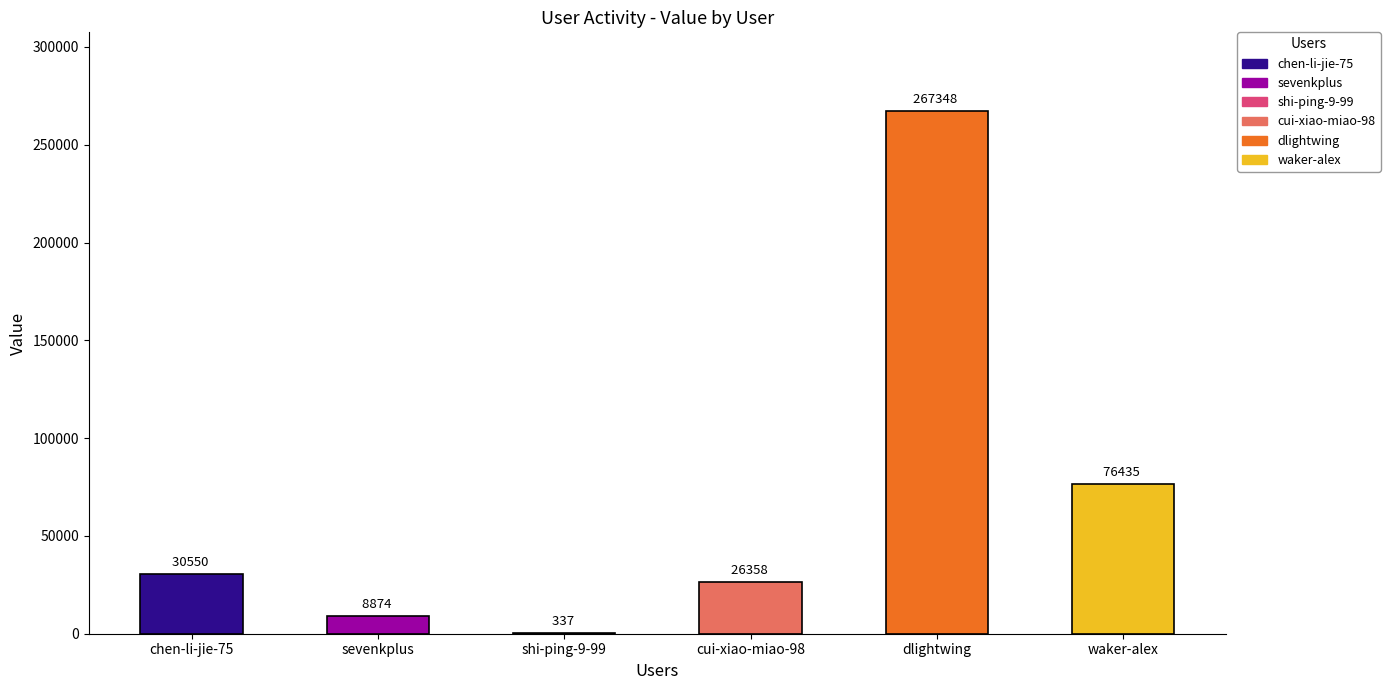

True or false: the data shows 8874 at sevenkplus.

True